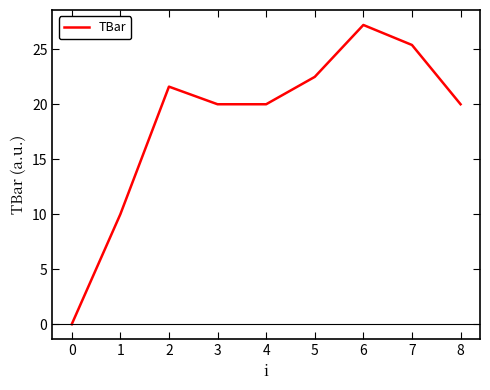

What is the sum of the values at 5 and 4?

42.5